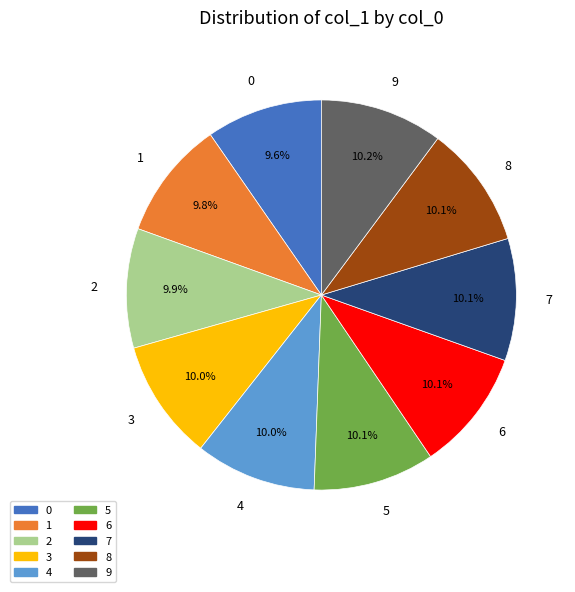

To the nearest percent, what is the average slice percentage?

10%